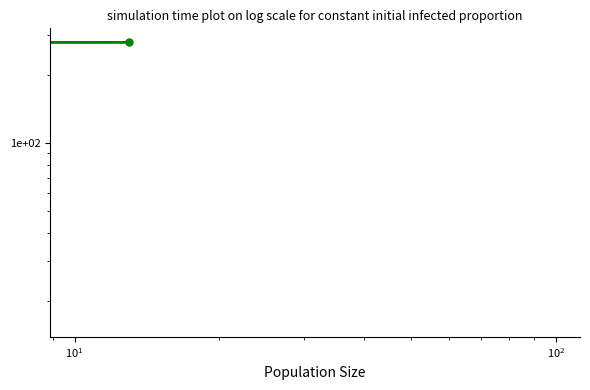

Is it true that the value at $\mathdefault{10^{0}}$ is 11?

False